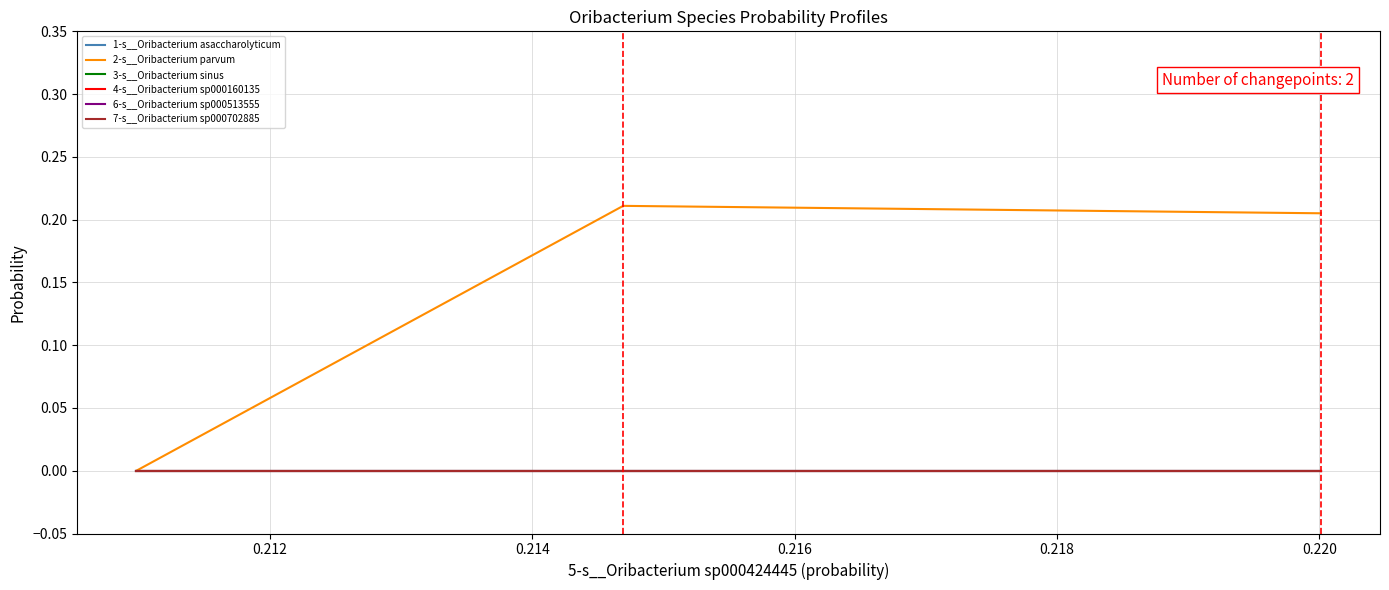

Rank the series by their maximum value, from highest to lowest.

2-s__Oribacterium parvum, 6-s__Oribacterium sp000513555, 1-s__Oribacterium asaccharolyticum, 3-s__Oribacterium sinus, 4-s__Oribacterium sp000160135, 7-s__Oribacterium sp000702885